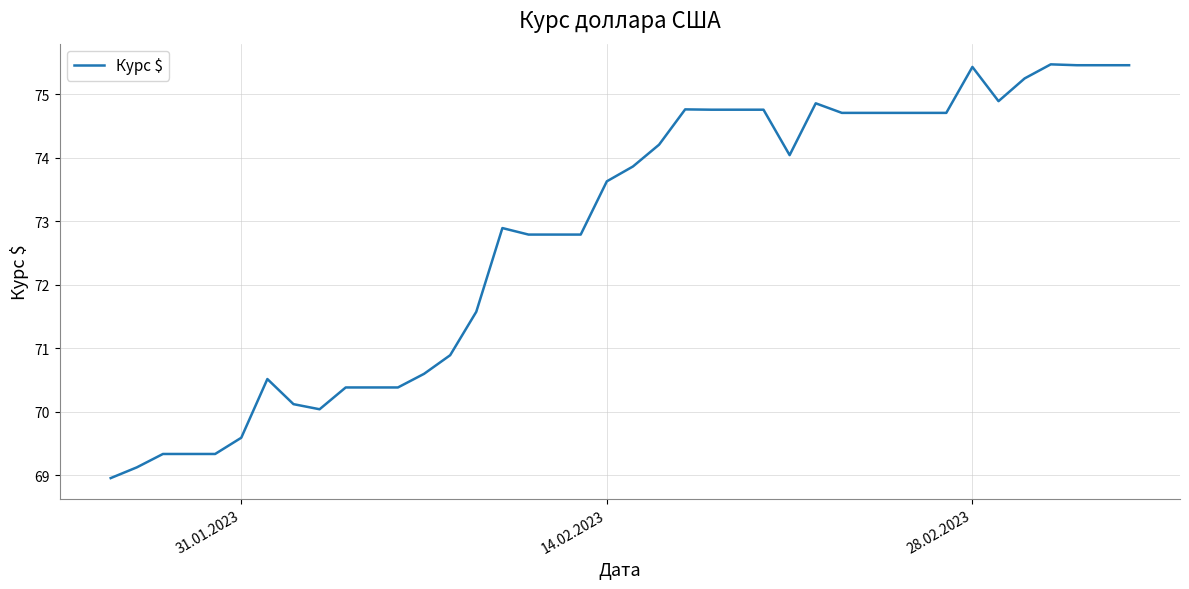

What is the difference between the maximum and minimum values?

6.5